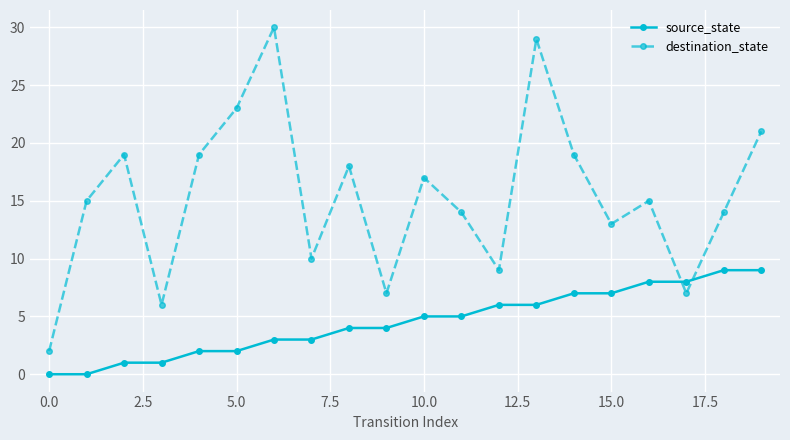

Rank the series by their average value, from lowest to highest.

source_state, destination_state